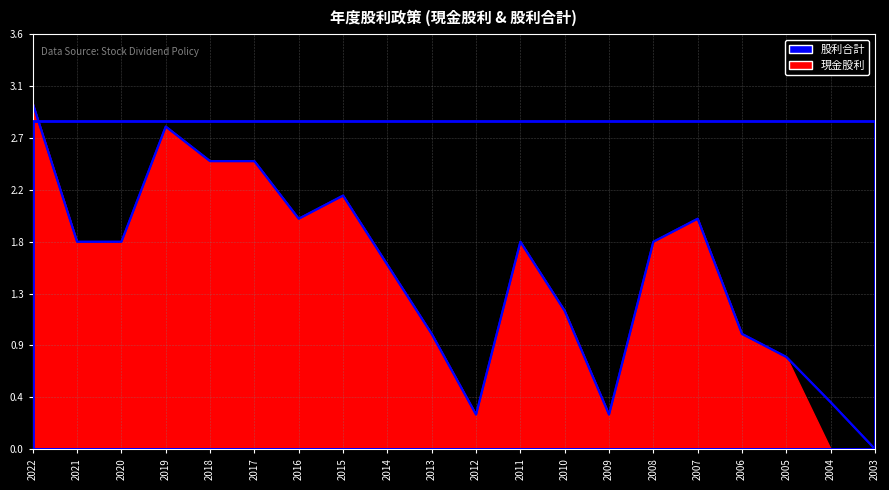

List the labels in order of value, largest first.

2022, 2019, 2018, 2017, 2015, 2016, 2007, 2021, 2020, 2011, 2008, 2014, 2010, 2013, 2006, 2005, 2004, 2012, 2009, 2003